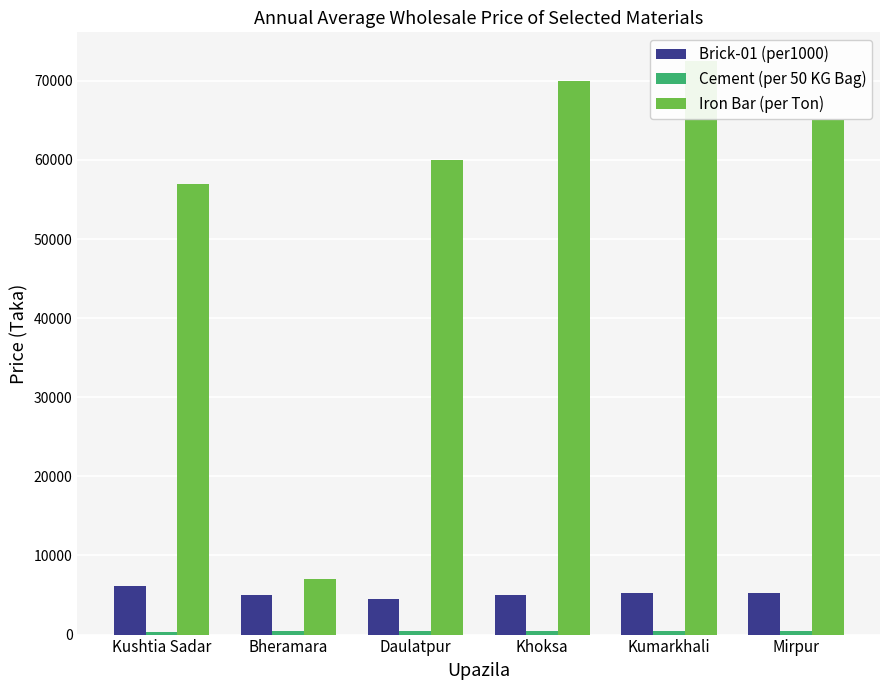

What is the maximum value shown in the chart?

72500